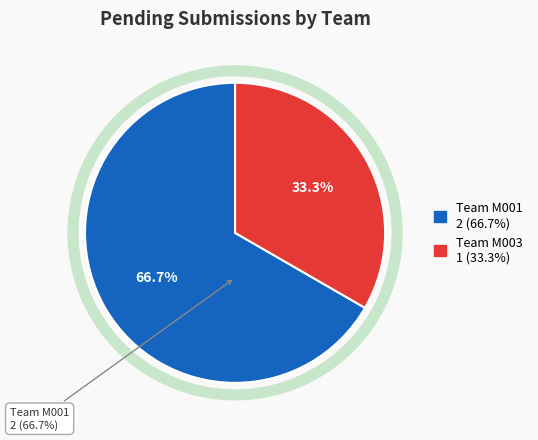

Which slice is the largest?

Team M001